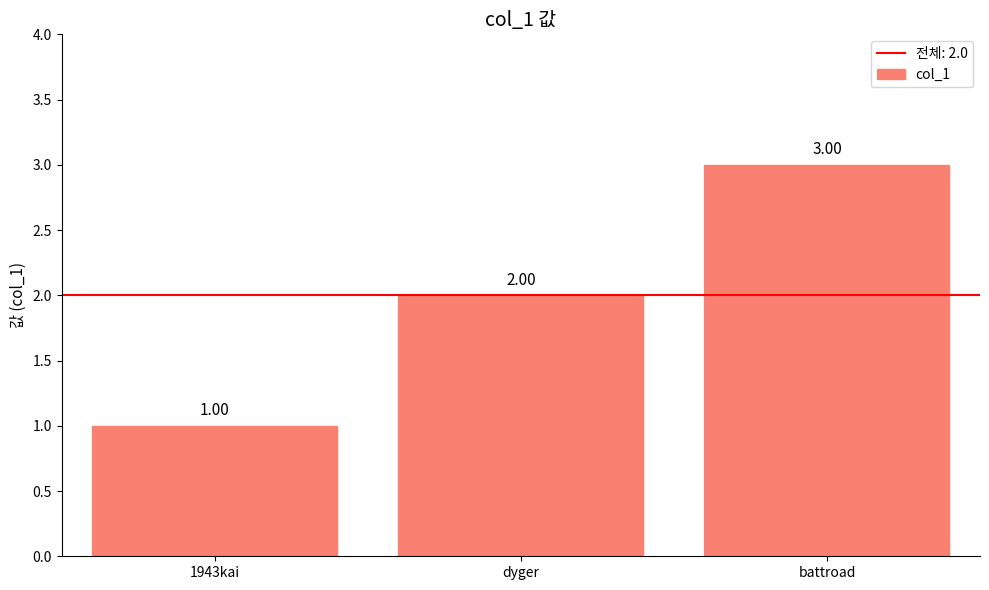

Which category has the highest value across all series?

battroad